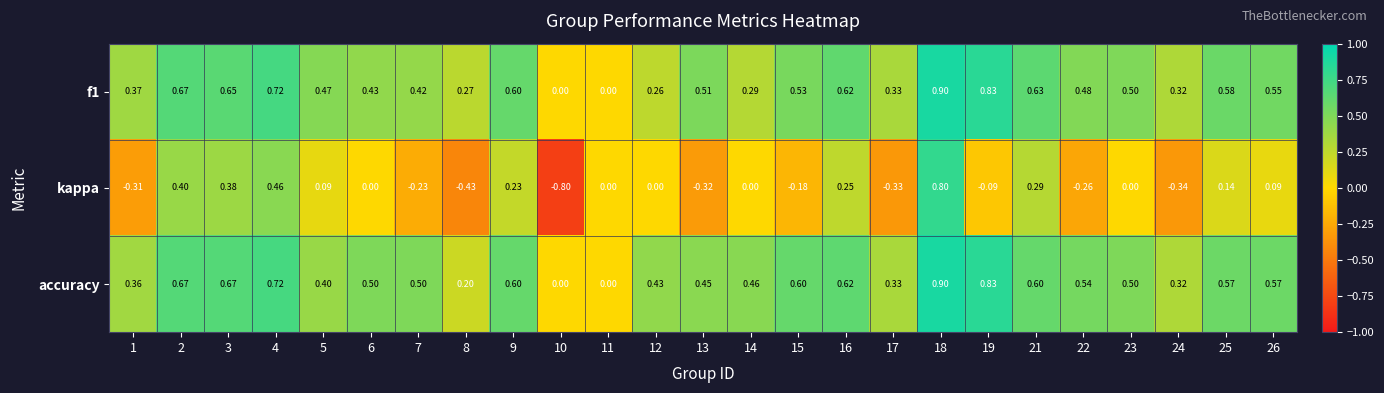

Which series has the largest total across all categories?

accuracy